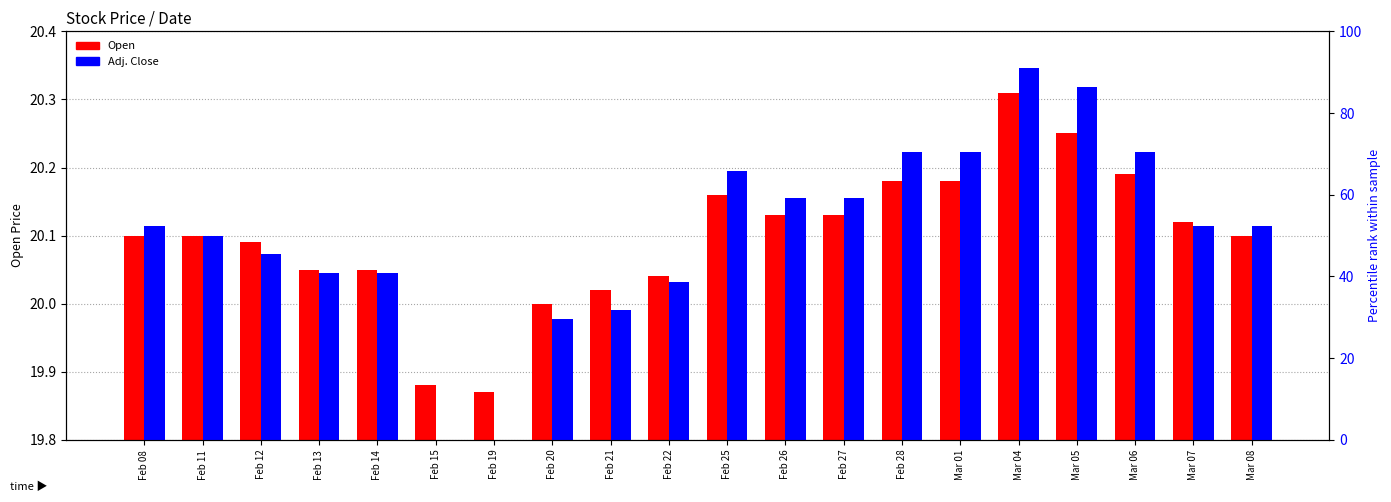

Count the number of categories in the chart.

20